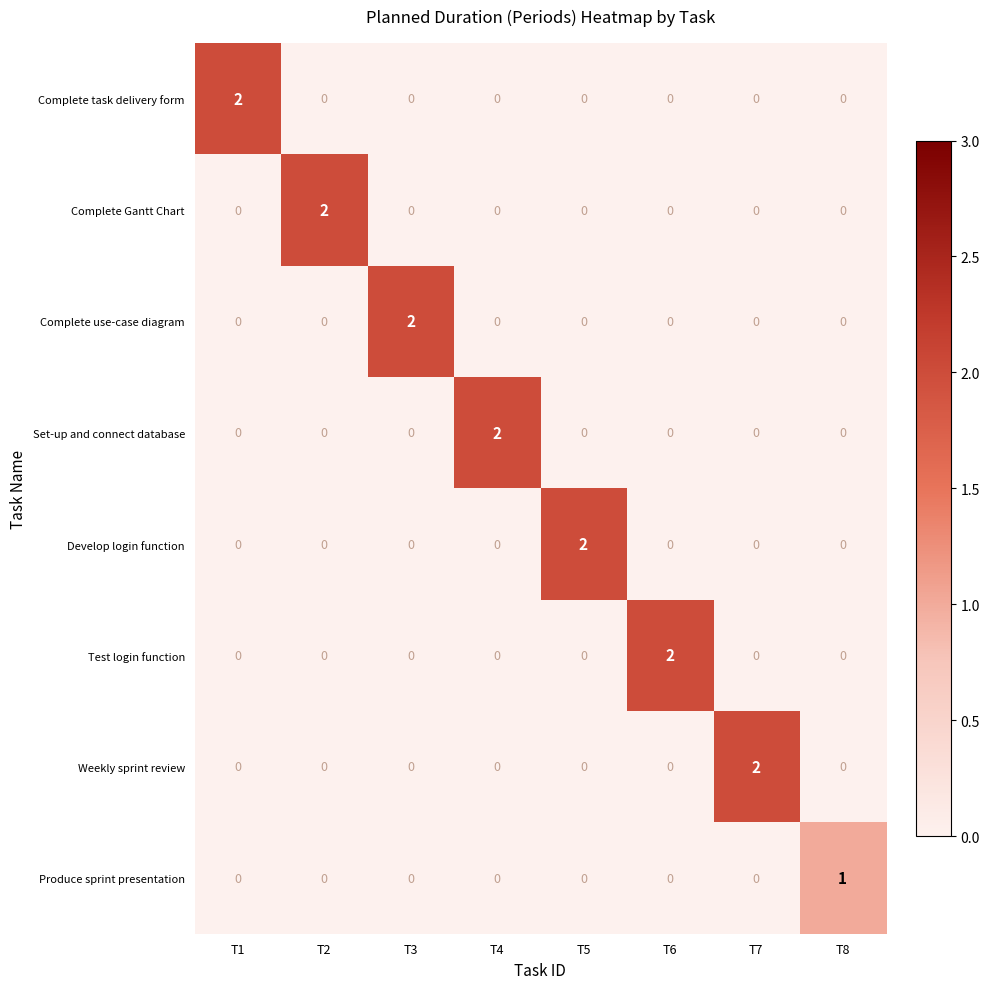

The Complete task delivery form series shows 0 at T4. True or false?

True